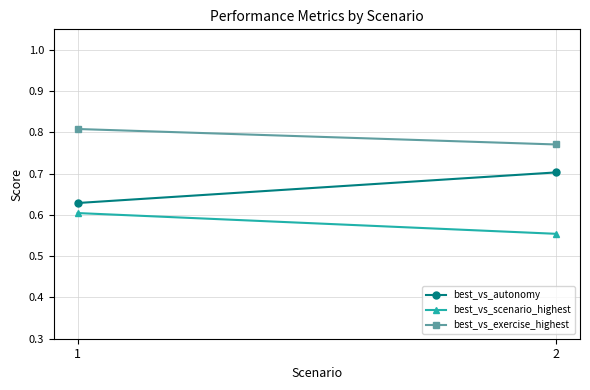

List the labels in order of best_vs_scenario_highest value, smallest first.

2, 1